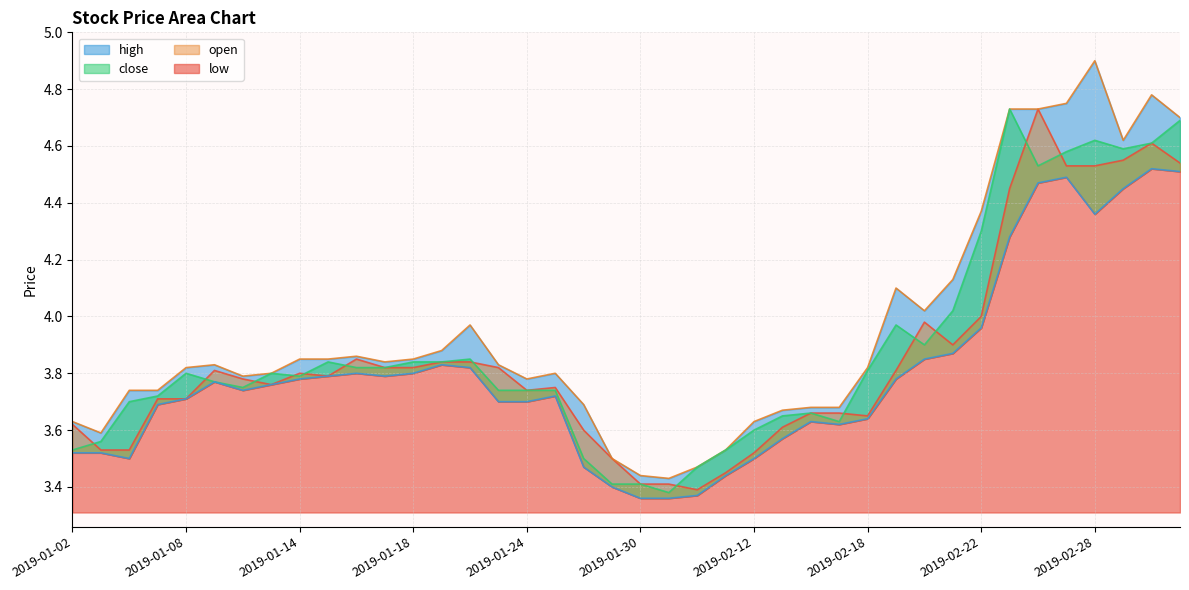

What is the average value of the close series?

3.9